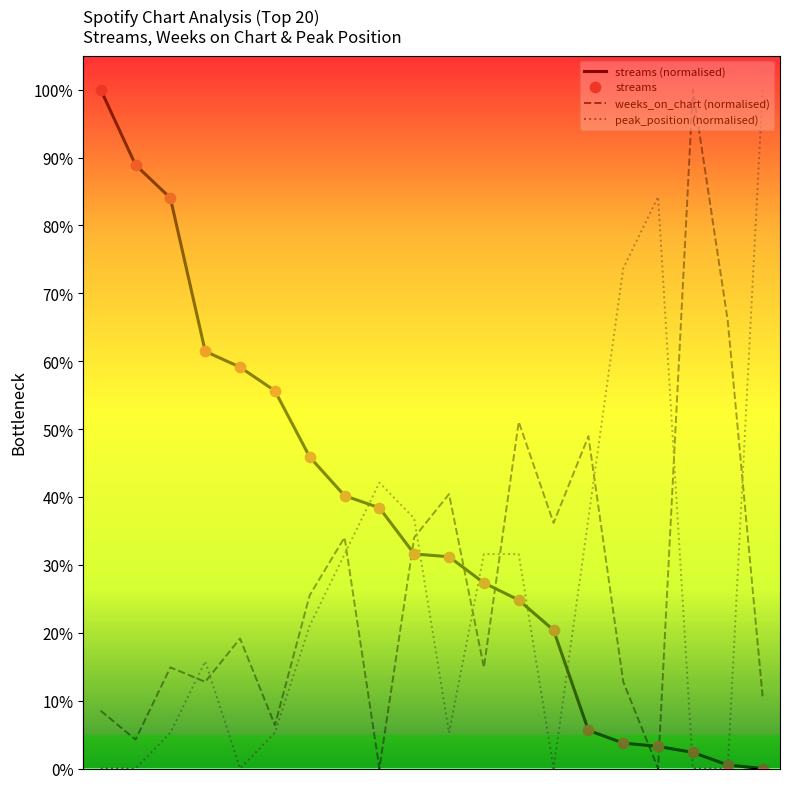

True or false: streams (normalised) and weeks_on_chart (normalised) cross at least once.

True